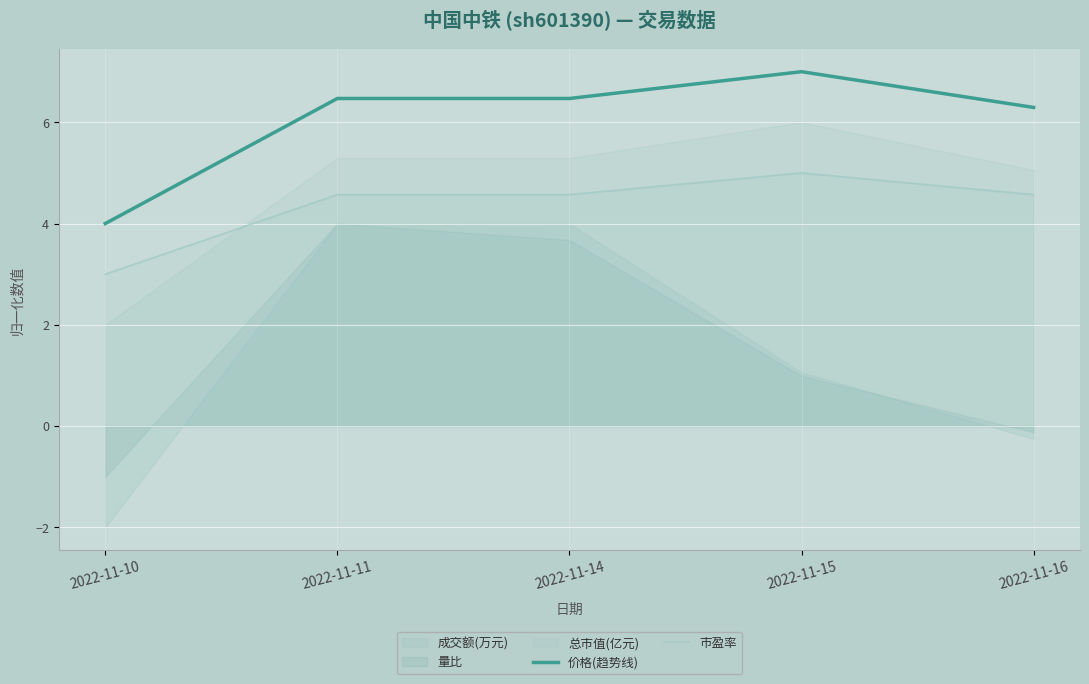

True or false: 市盈率 and 价格(趋势线) intersect in this chart.

False